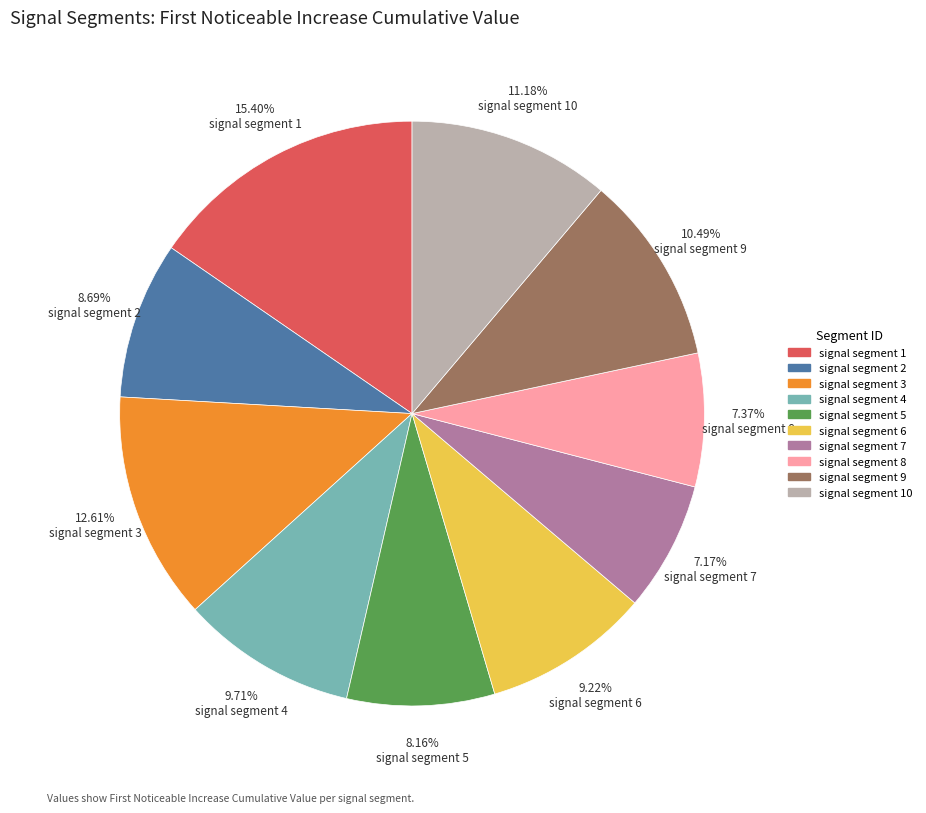

To the nearest percent, what is the difference between the largest and smallest slice percentages?

8%